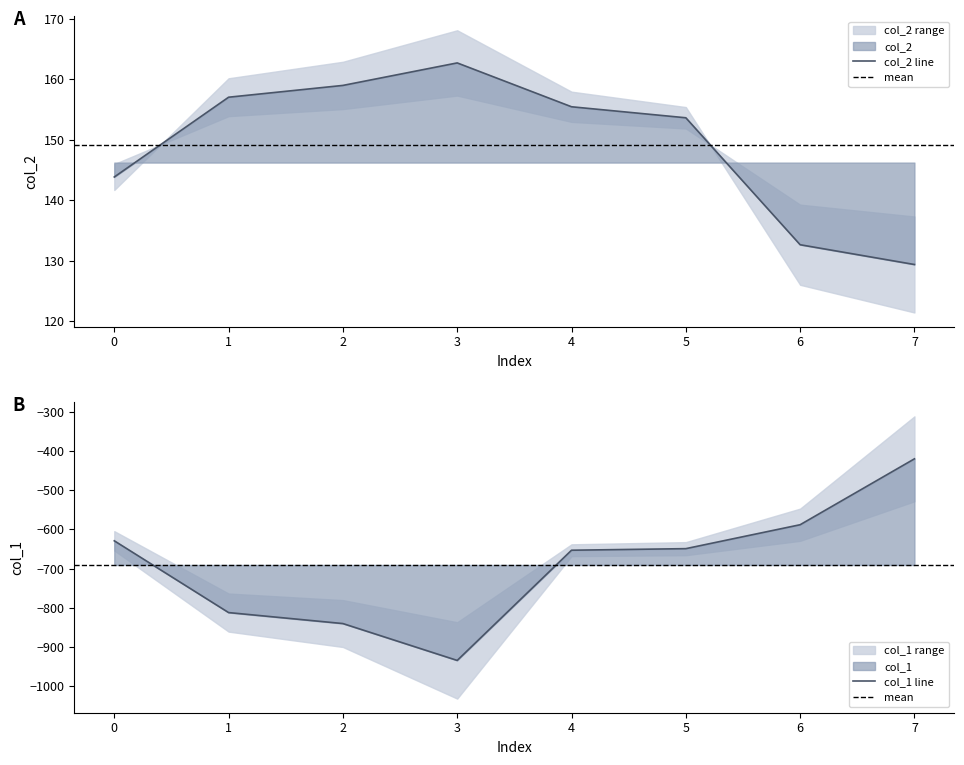

Where is col_1 nearest to the value -677?

4